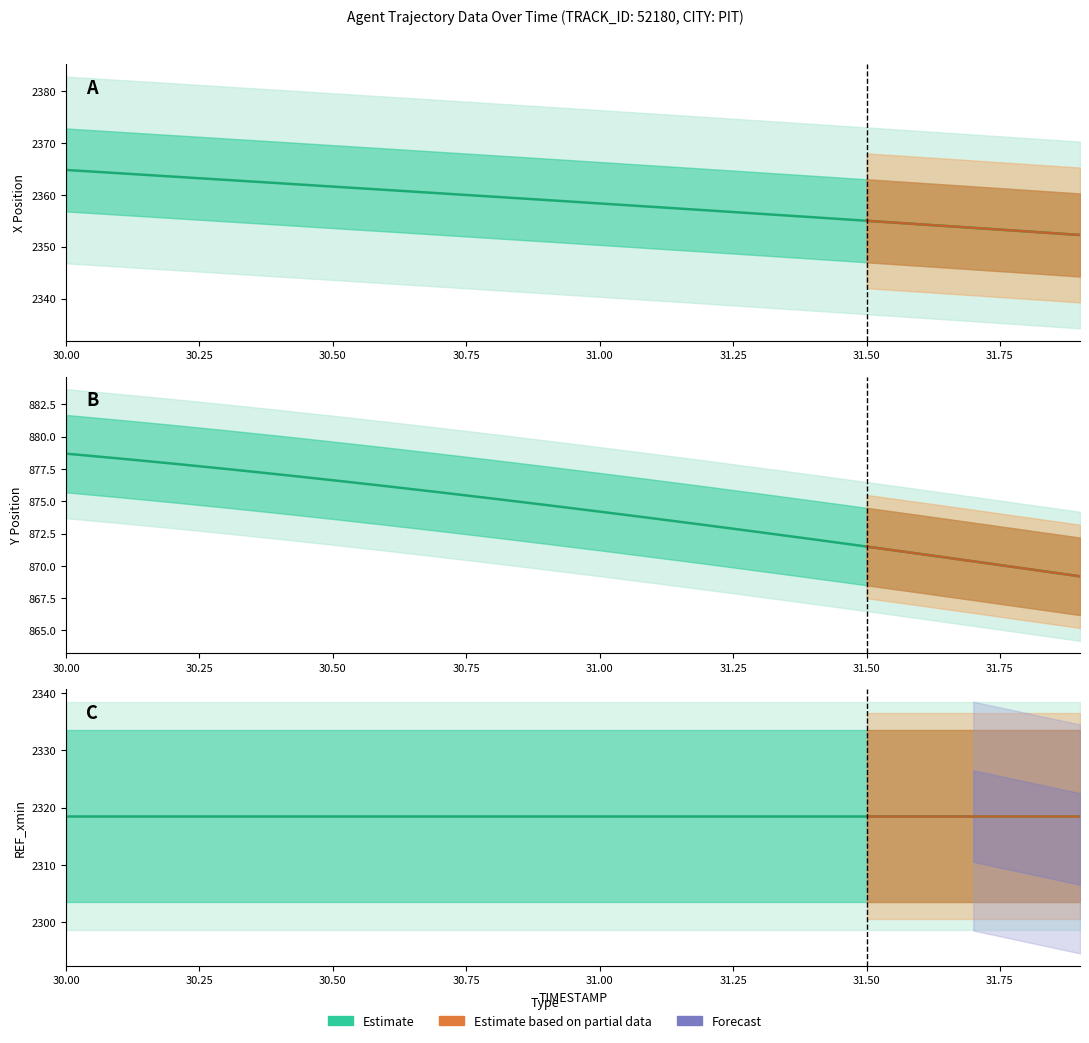

Which series has the widest spread of values?

X